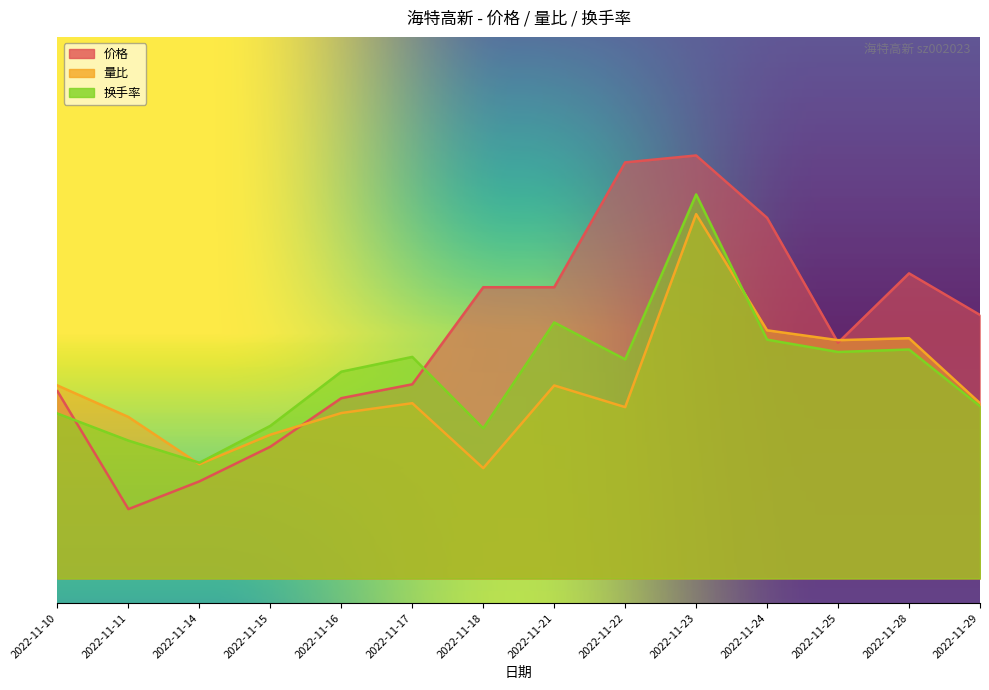

What is the value of the 换手率 point at the 12th from the left?

4.6